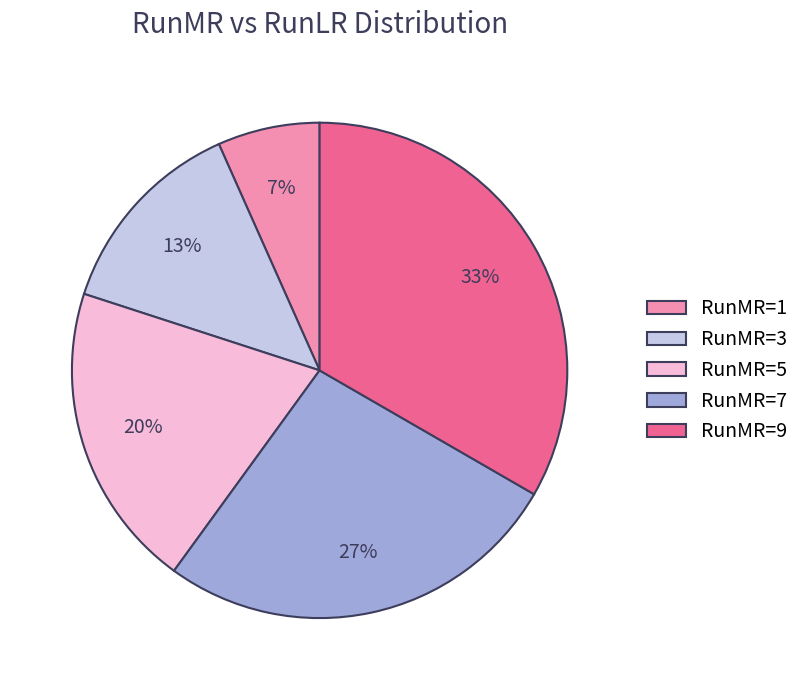

Does RunMR=9 account for over 50% of the chart?

No